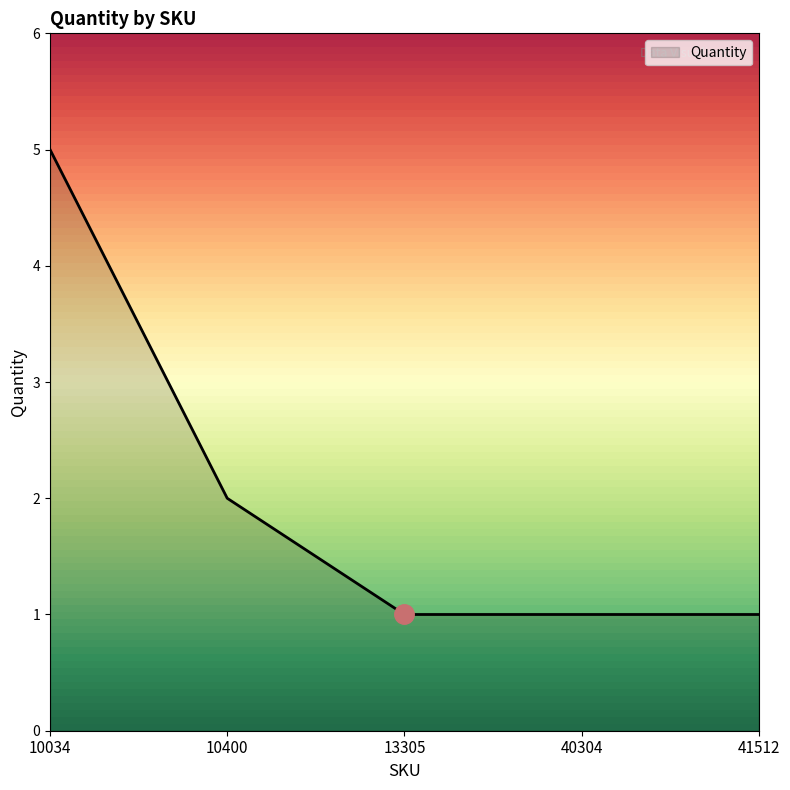

Is it true that the value at 10400 is 3?

False